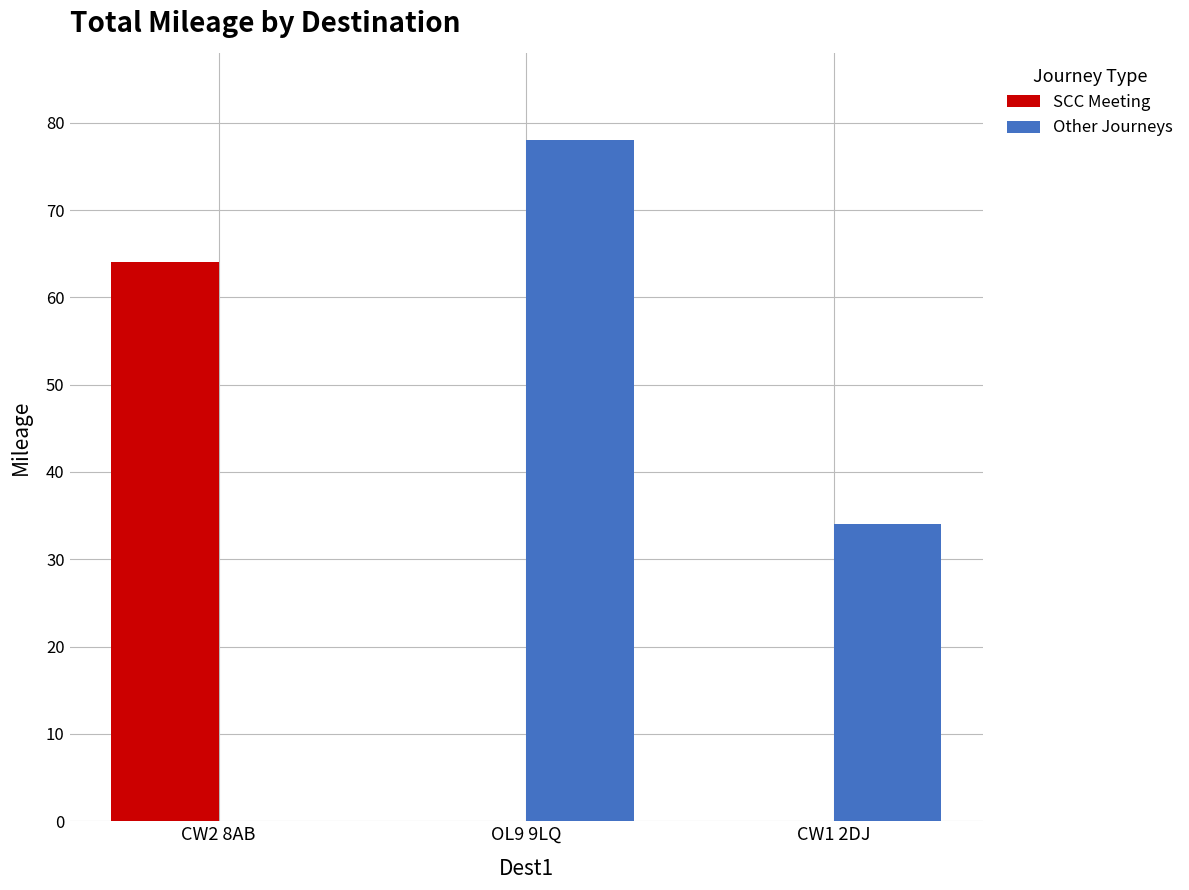

What is the maximum value for Other Journeys?

78